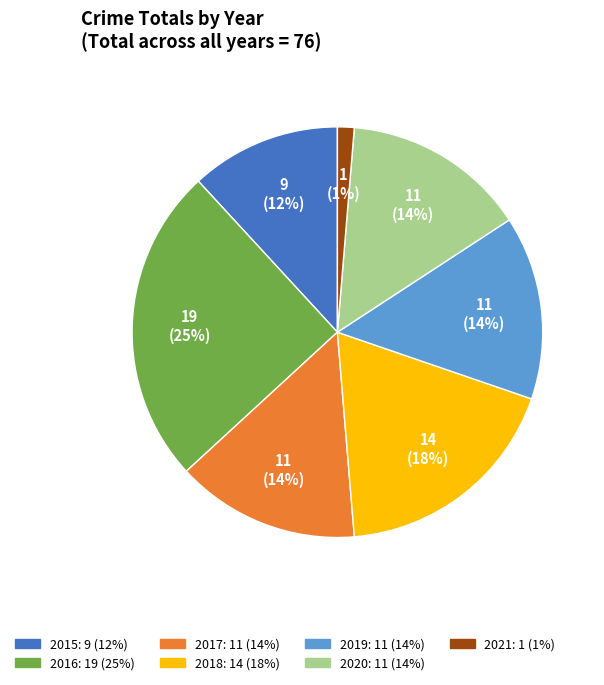

Do 2019 and 2020 together represent more than half of the pie?

No